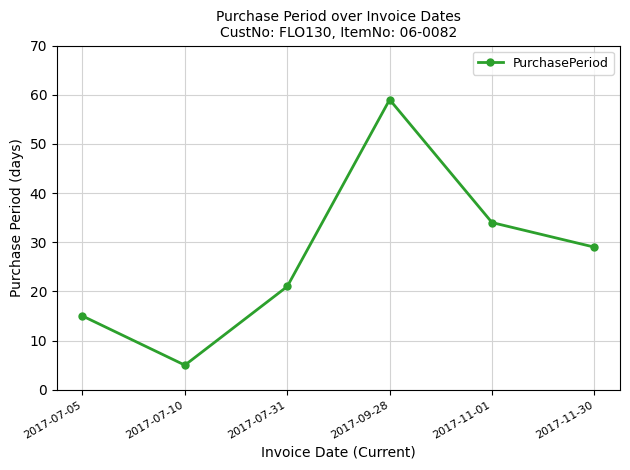

What is the label of the 3rd point from the left?

2017-07-31